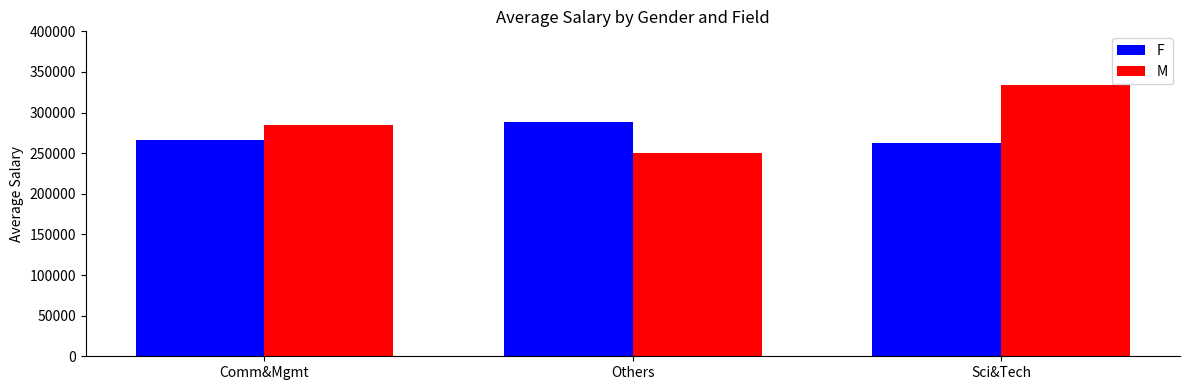

What is the difference between the maximum and minimum values in the F series?

25272.7